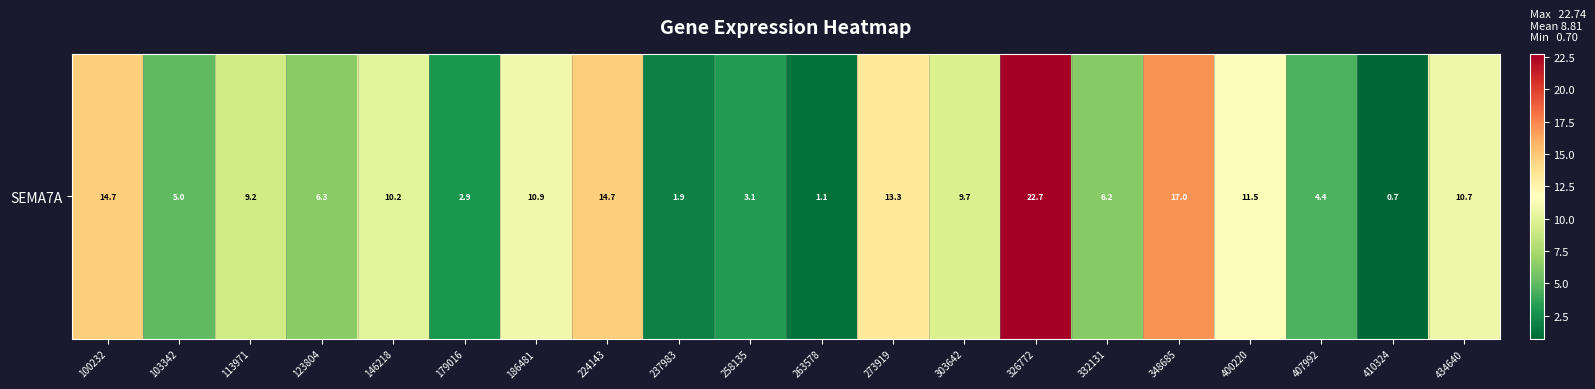

The chart shows a value of 0.2 at 410324. True or false?

False